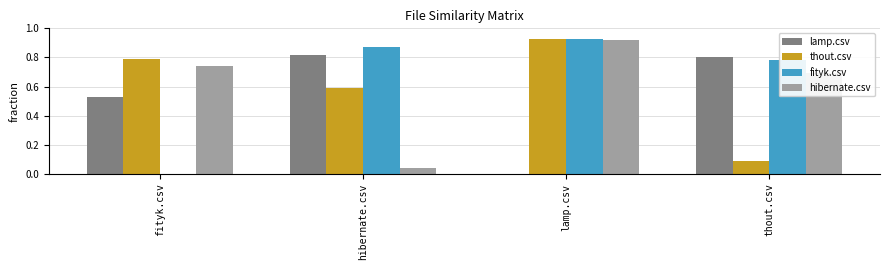

Which category has the highest value in the hibernate.csv series?

lamp.csv